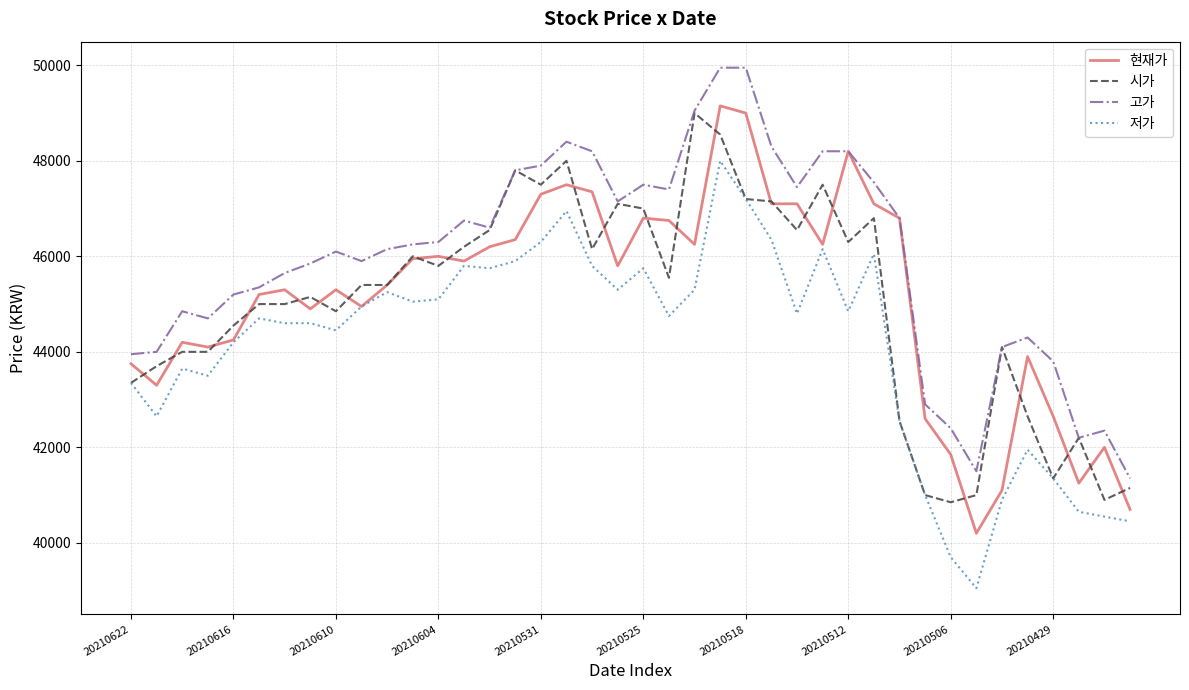

How many values in the 고가 series are below 46250?

20